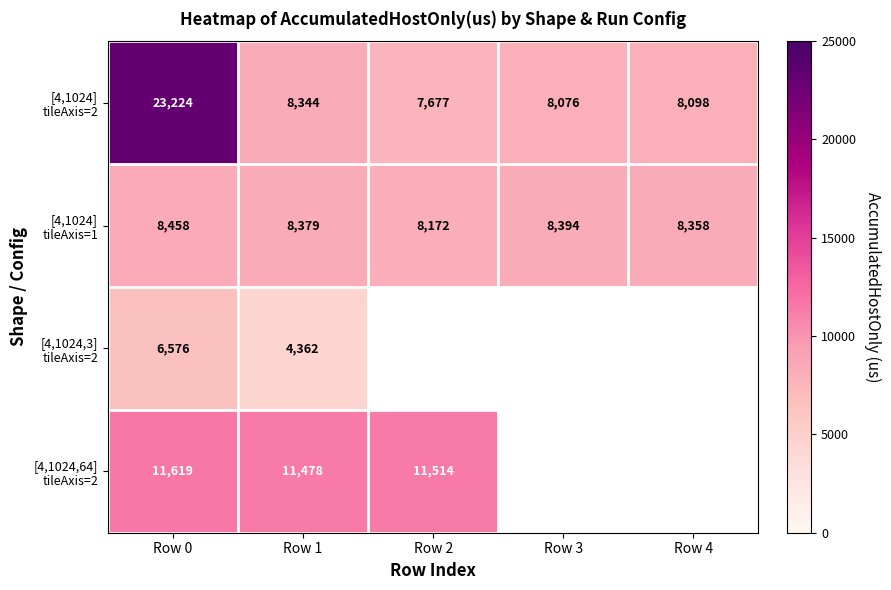

At which label is [4,1024,64] tileAxis=2 closest to 11548?

Row 2